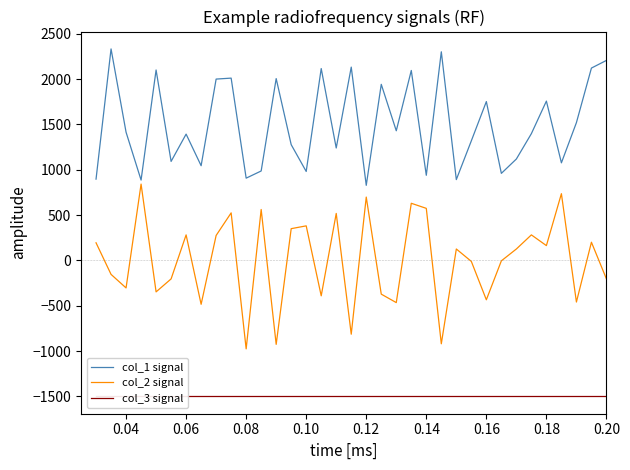

Reading right to left, transcribe all the data shown in this chart.

col_1 signal: 2207.2	2122.7	1520.5	1076.9	1758.2	1399.0	1119.1	960.7	1752.9	1319.8	892.0	2302.2	939.5	2096.2	1430.7	1943.1	828.6	2133.2	1240.6	2117.4	981.8	1277.6	2006.5	987.1	907.8	2011.7	2001.2	1045.2	1393.8	1092.7	2101.5	886.7	1414.9	2333.9	897.3
col_2 signal: -203.9	200.9	-459.2	736.5	163.5	281.8	126.2	-4.6	-434.3	-10.9	126.2	-920.1	574.5	630.6	-465.5	-372.1	699.1	-814.2	518.5	-390.7	381.5	350.3	-926.3	562.1	-976.1	524.7	275.6	-484.1	281.8	-203.9	-347.1	842.3	-303.5	-154.1	194.7
col_3 signal: -1500.0	-1500.0	-1500.0	-1500.0	-1500.0	-1500.0	-1500.0	-1500.0	-1500.0	-1500.0	-1500.0	-1500.0	-1500.0	-1500.0	-1500.0	-1500.0	-1500.0	-1500.0	-1500.0	-1500.0	-1500.0	-1500.0	-1500.0	-1500.0	-1500.0	-1500.0	-1500.0	-1500.0	-1500.0	-1500.0	-1500.0	-1500.0	-1500.0	-1500.0	-1500.0